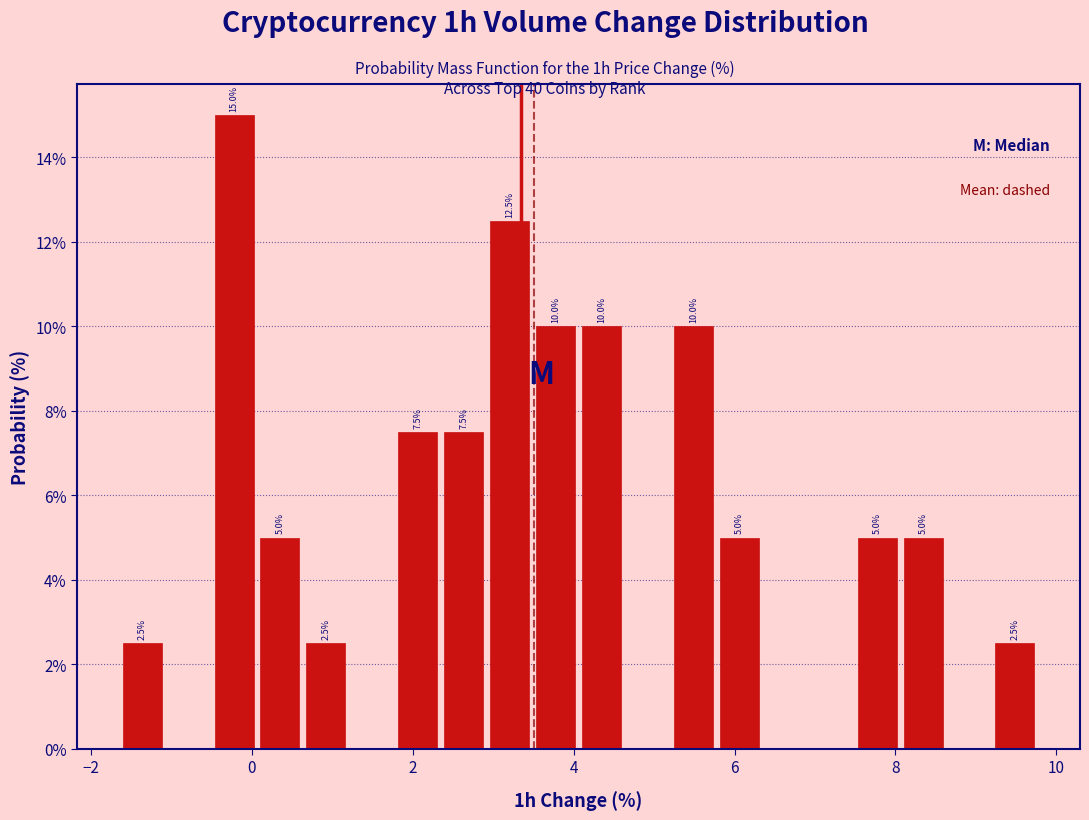

Around what value on the x-axis is the tallest bar? Give the approximate position of its centre, as read against the axis.

-0.2